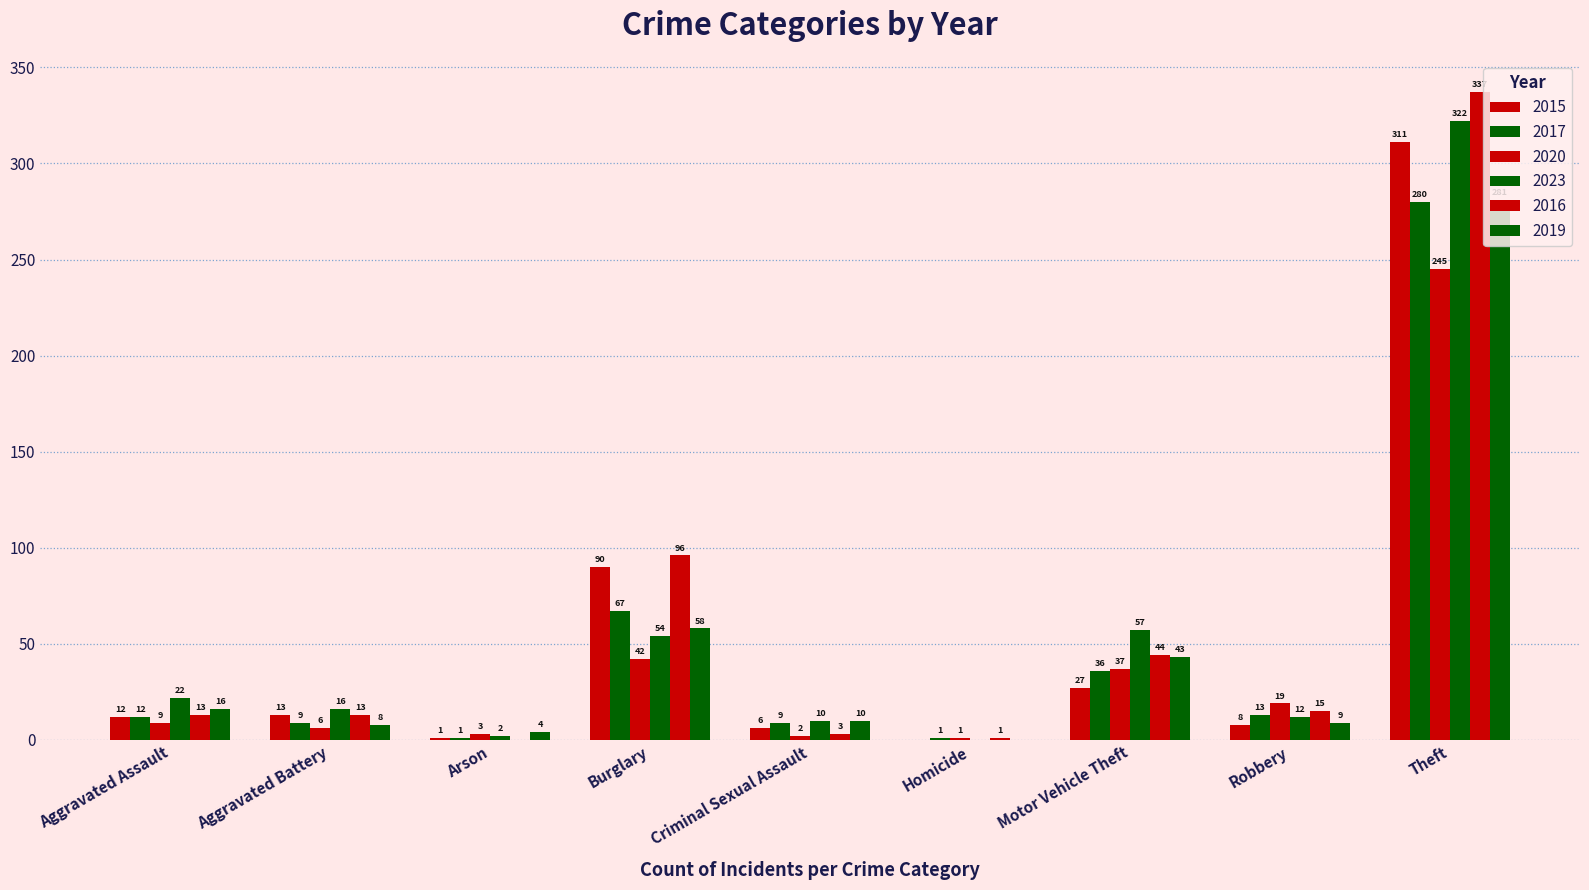

Are the bars grouped side by side (vs. stacked)?

Yes